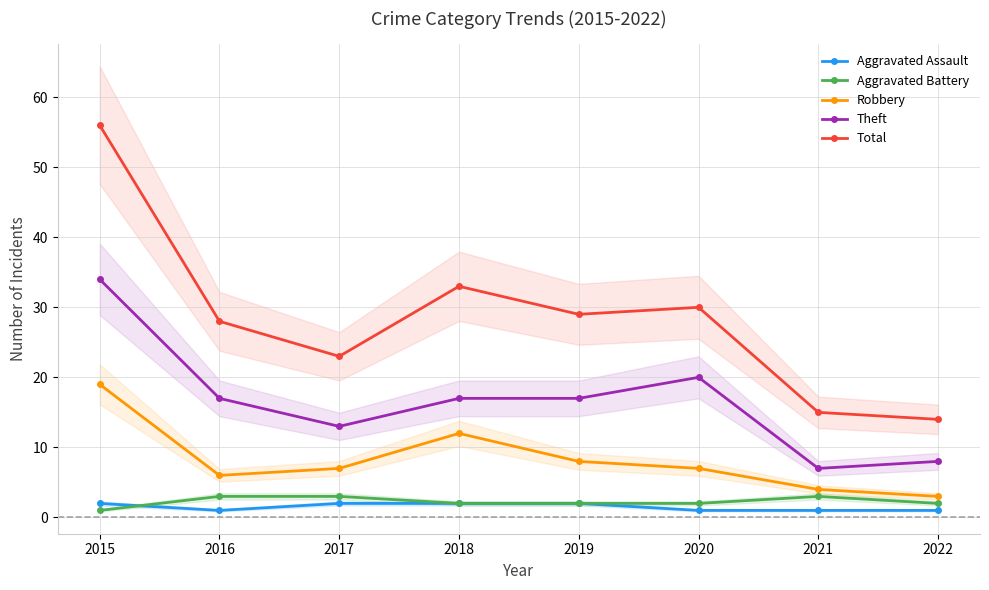

True or false: Theft has more than 0 interior local peaks.

True